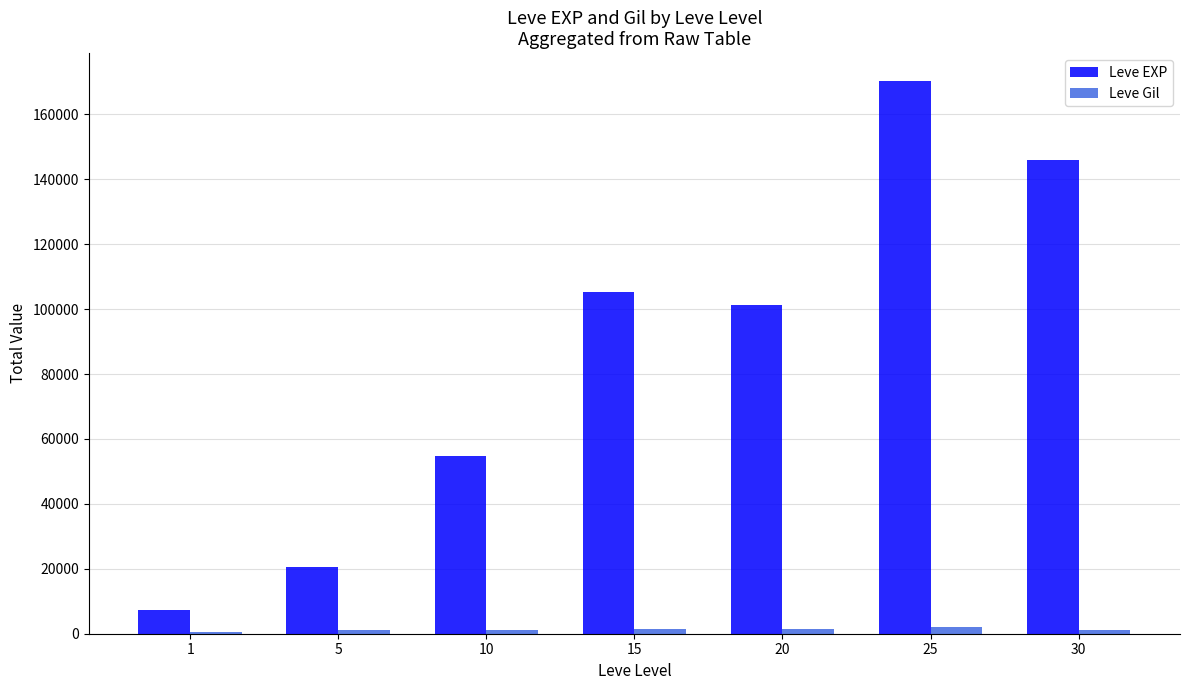

What are all the series names shown in the legend?

Leve EXP, Leve Gil